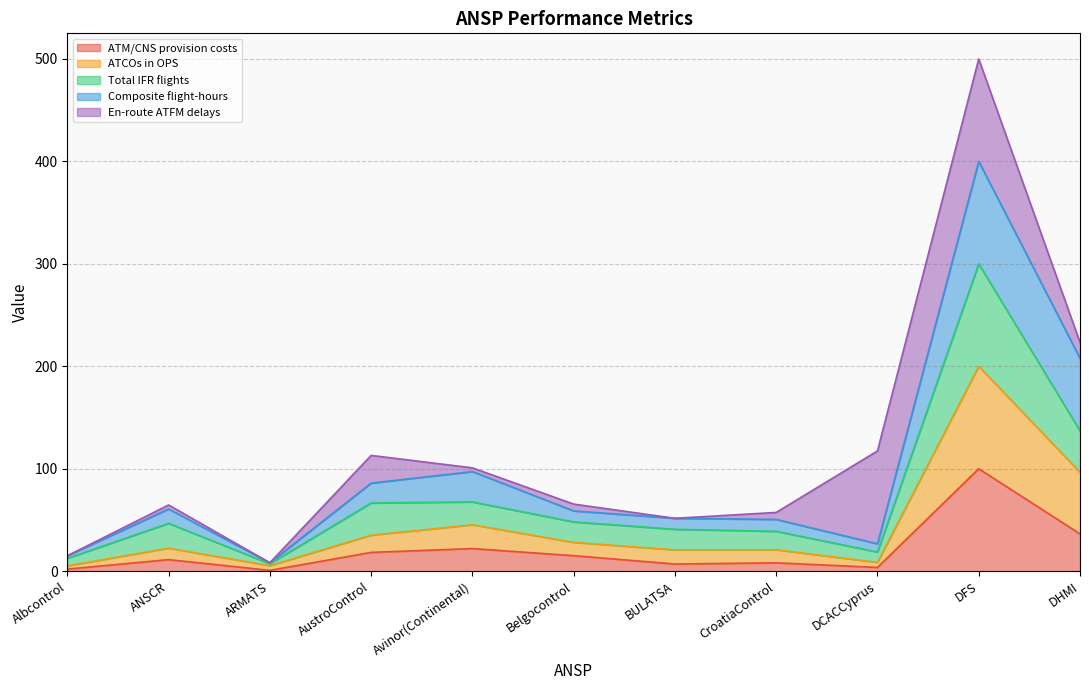

What is the label of the 11th point from the left?

DHMI